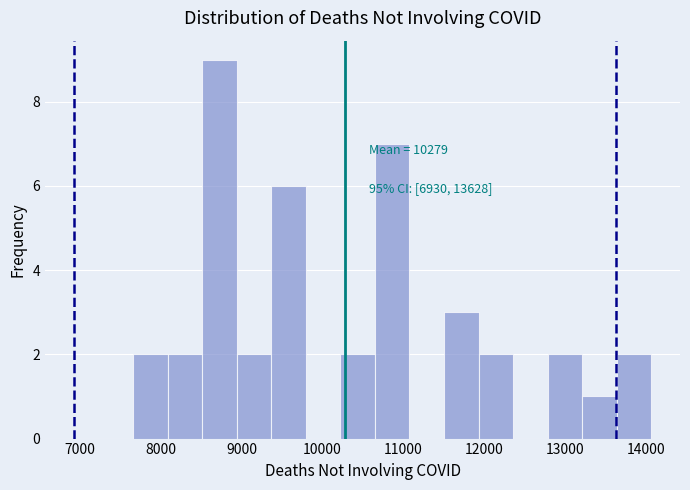

Which range on the x-axis has the tallest bar?

8500 to 8900